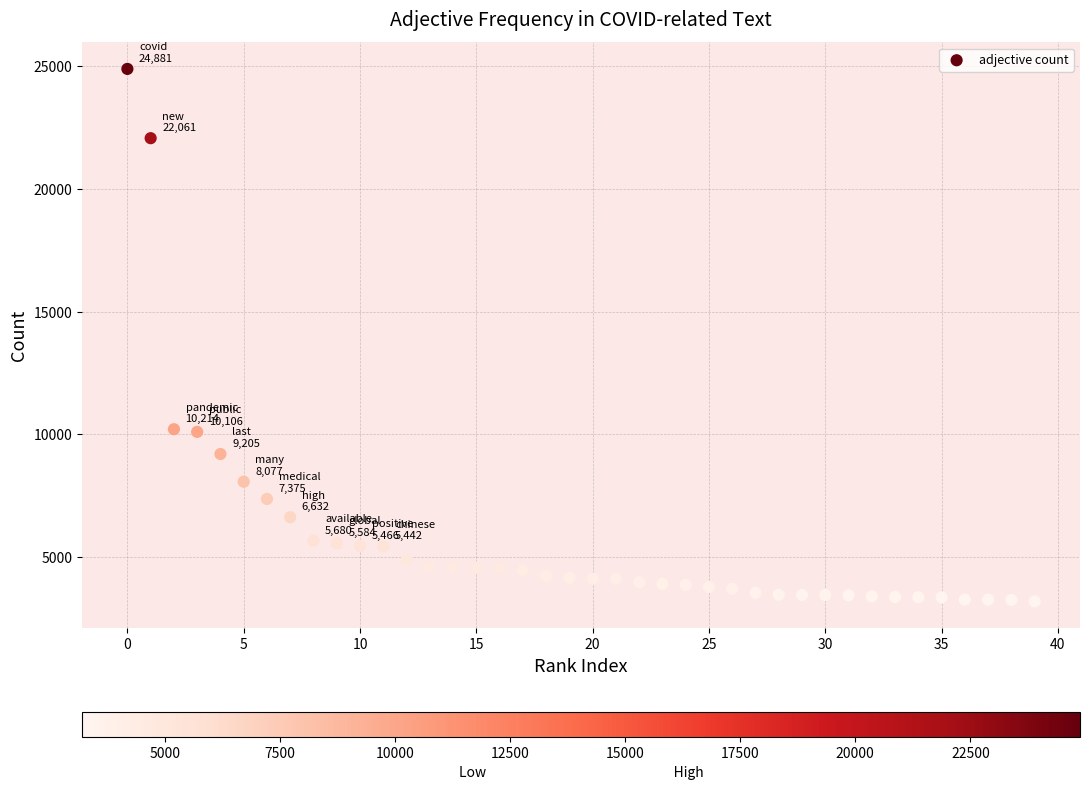

What is the range of Y values (max minus min)?

21679